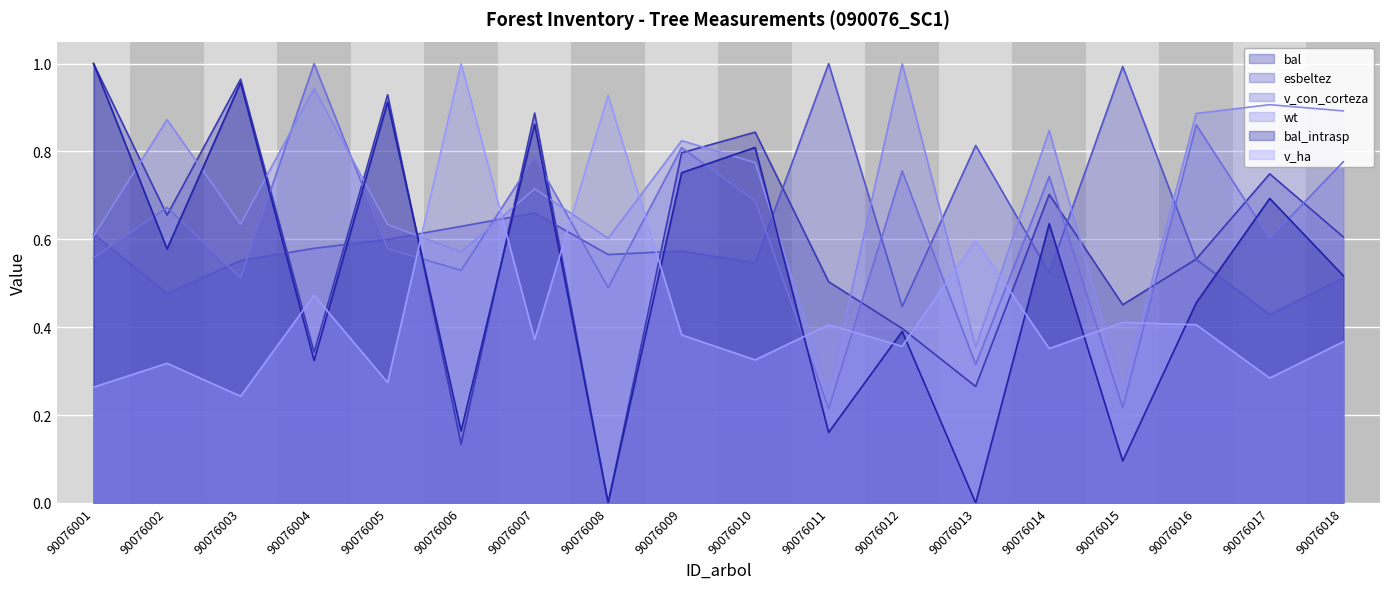

Is it true that bal equals 0.3 at 90076017?

False